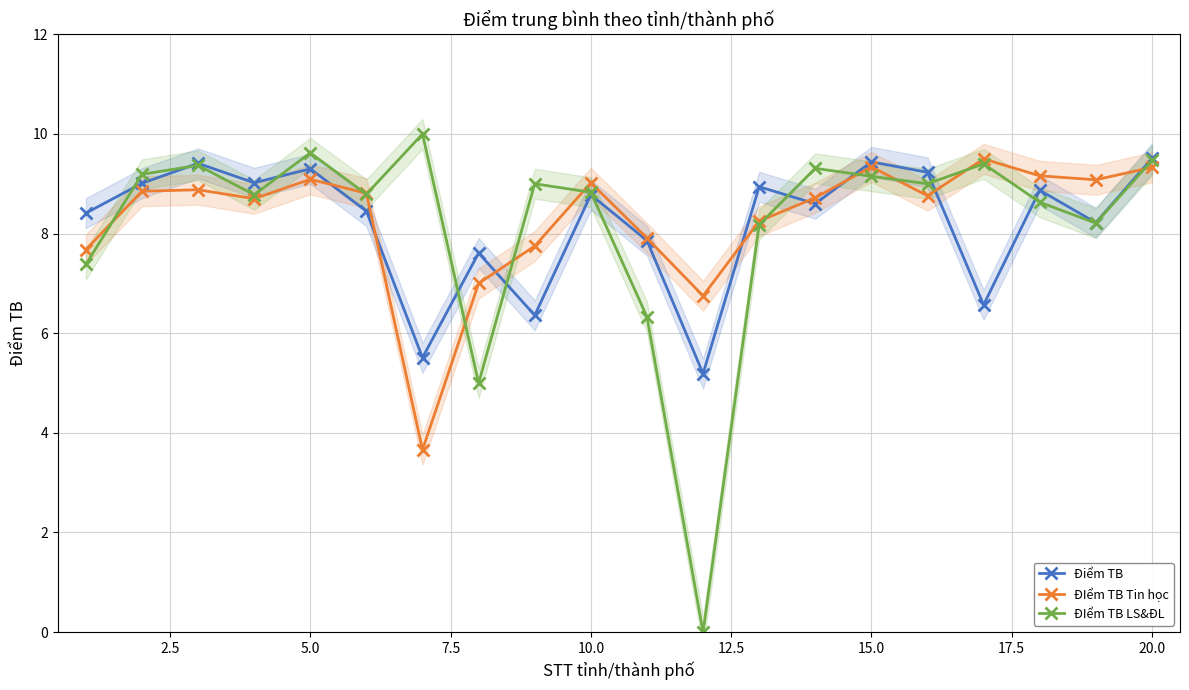

What is the value of the ĐIểm TB Tin học point at the 1st from the left?

7.7